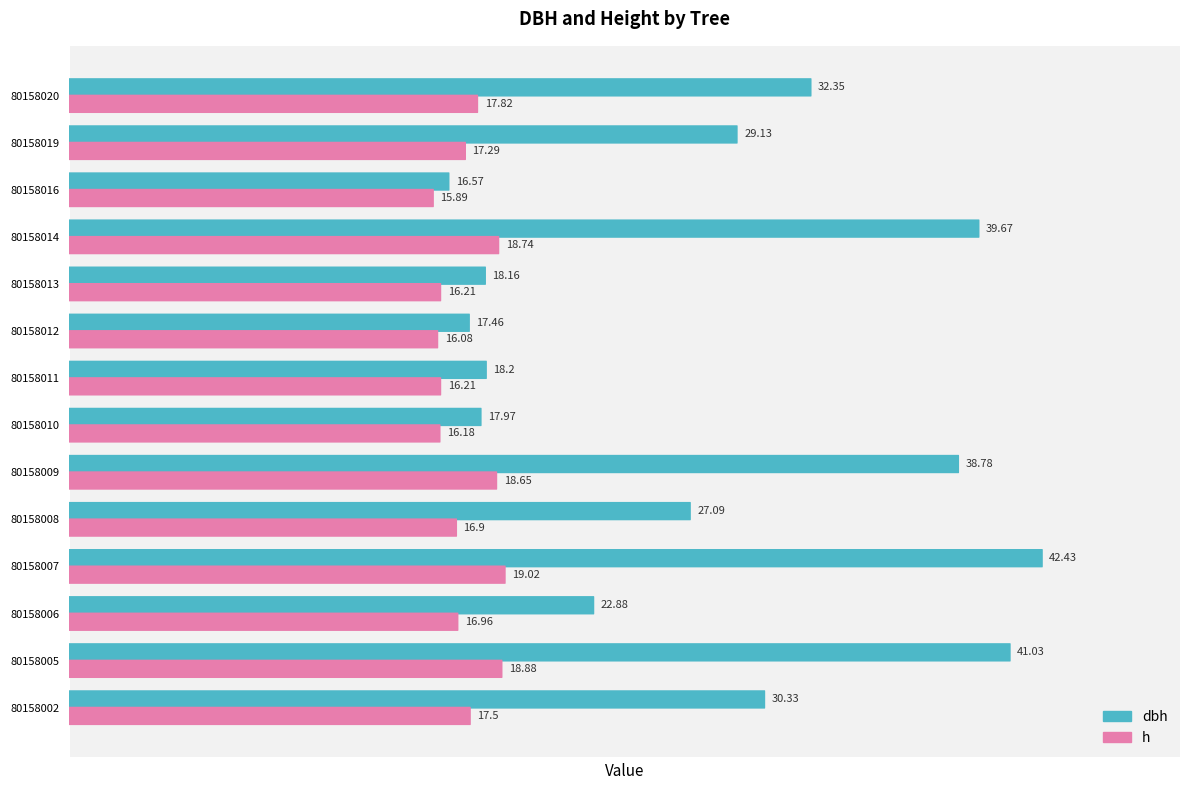

Is it true that dbh equals 21.1 at 80158009?

False